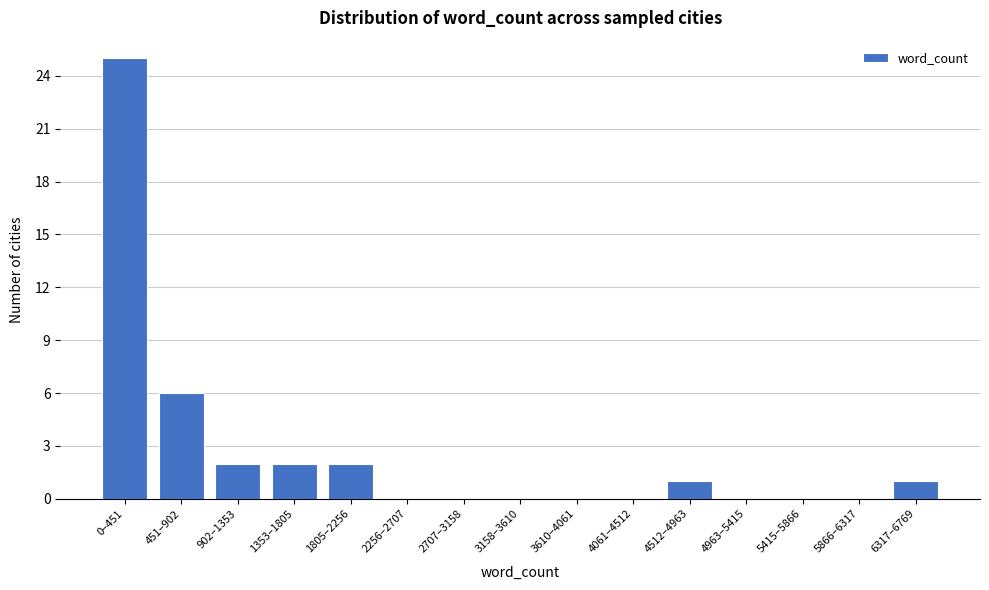

Reading left to right, what are all the values shown in this chart?

0–451=25	451–902=6	902–1353=2	1353–1805=2	1805–2256=2	2256–2707=0	2707–3158=0	3158–3610=0	3610–4061=0	4061–4512=0	4512–4963=1	4963–5415=0	5415–5866=0	5866–6317=0	6317–6769=1